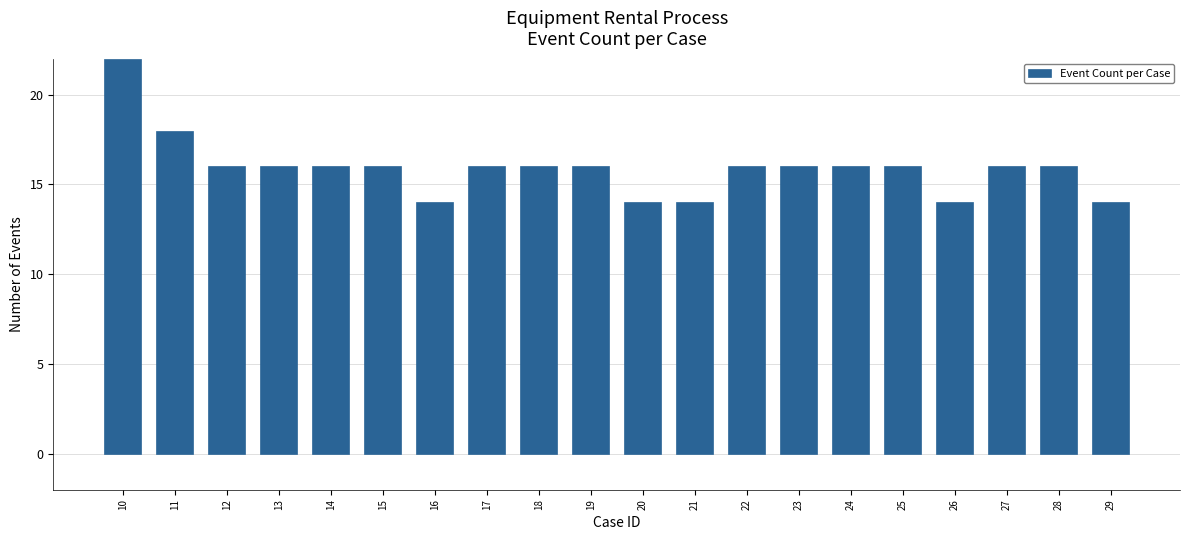

What is the value of the 20th bar from the left?

14